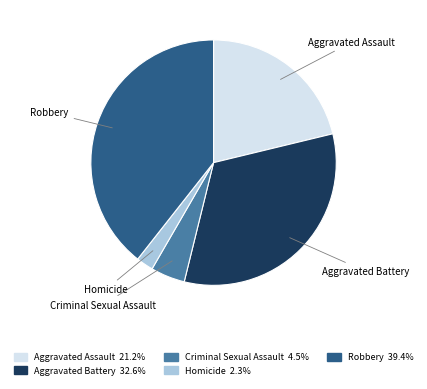

Which slice is the largest?

Robbery